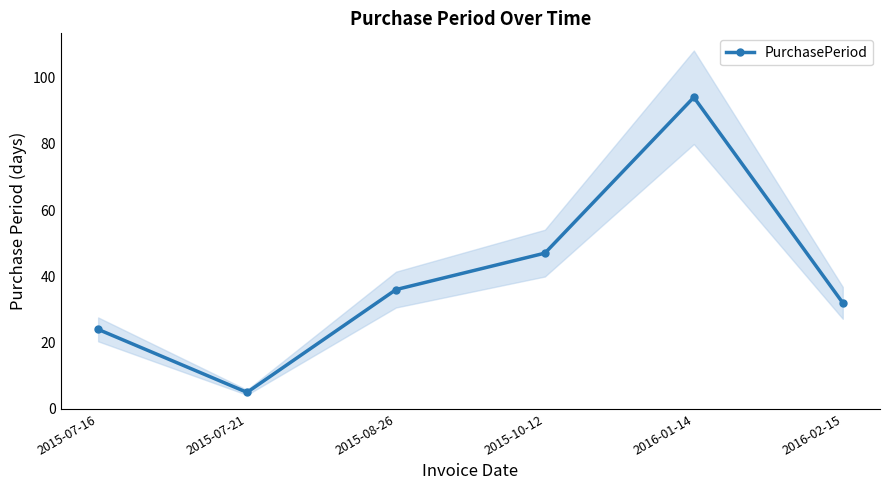

Which label corresponds to the largest value in the chart?

2016-01-14